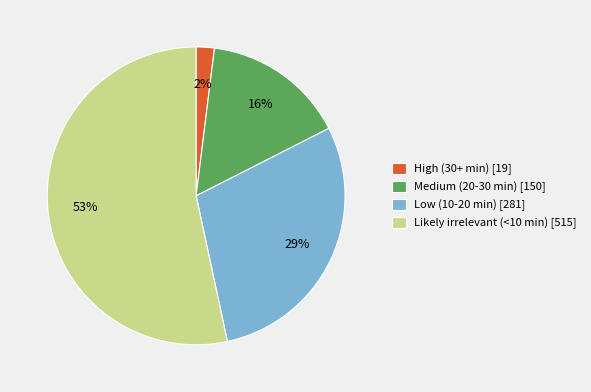

Rank the categories by value from highest to lowest.

Likely irrelevant (<10 min), Low (10-20 min), Medium (20-30 min), High (30+ min)